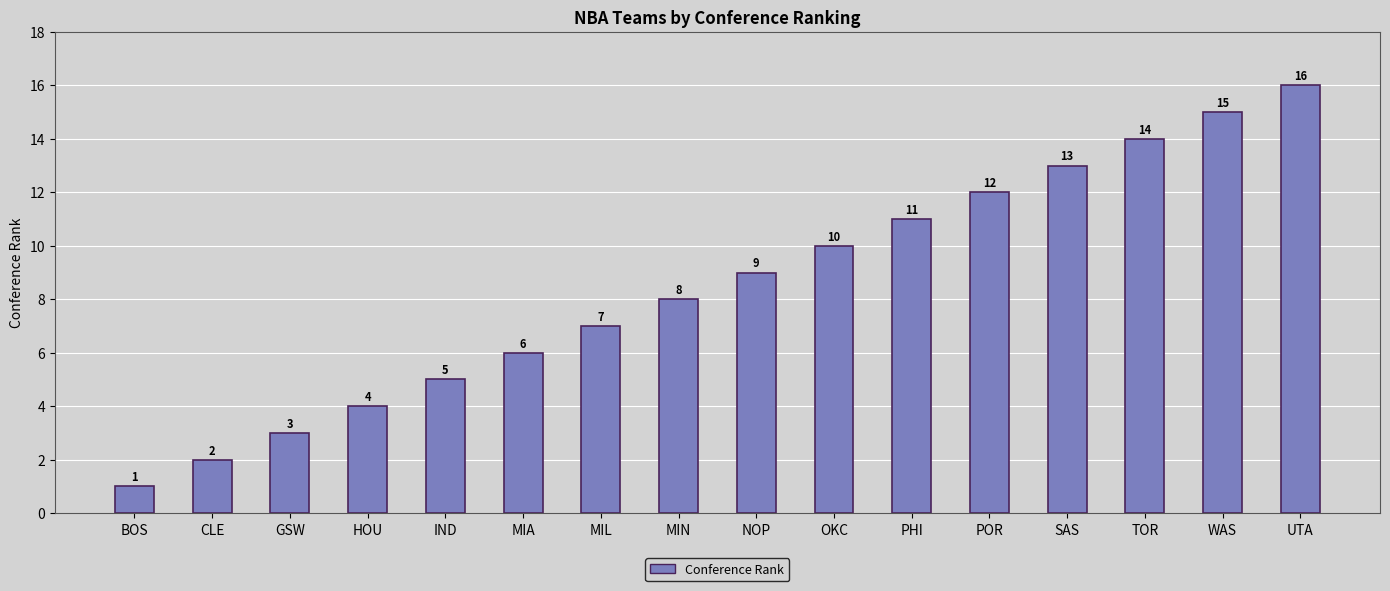

What is the difference between the maximum and minimum values?

15